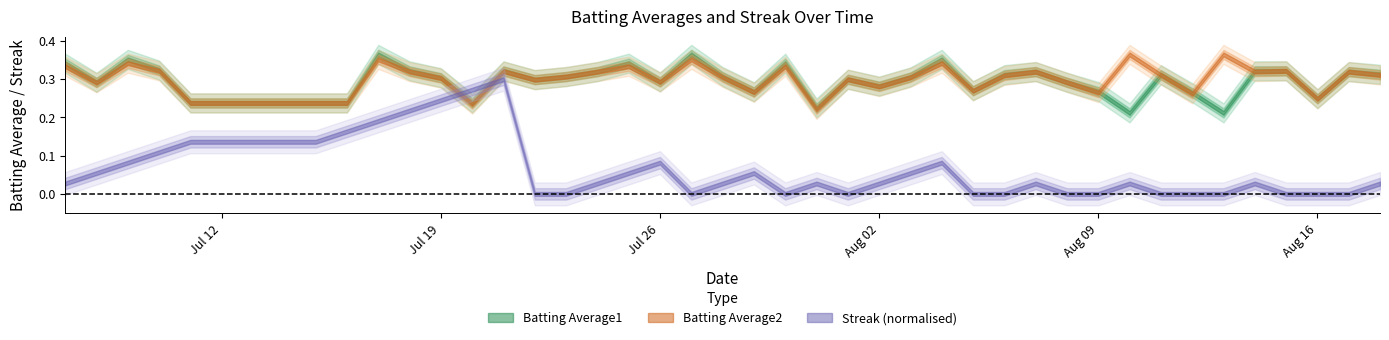

After their last crossing, which series has the higher values: Batting Average2 or Batting Average1?

Batting Average1